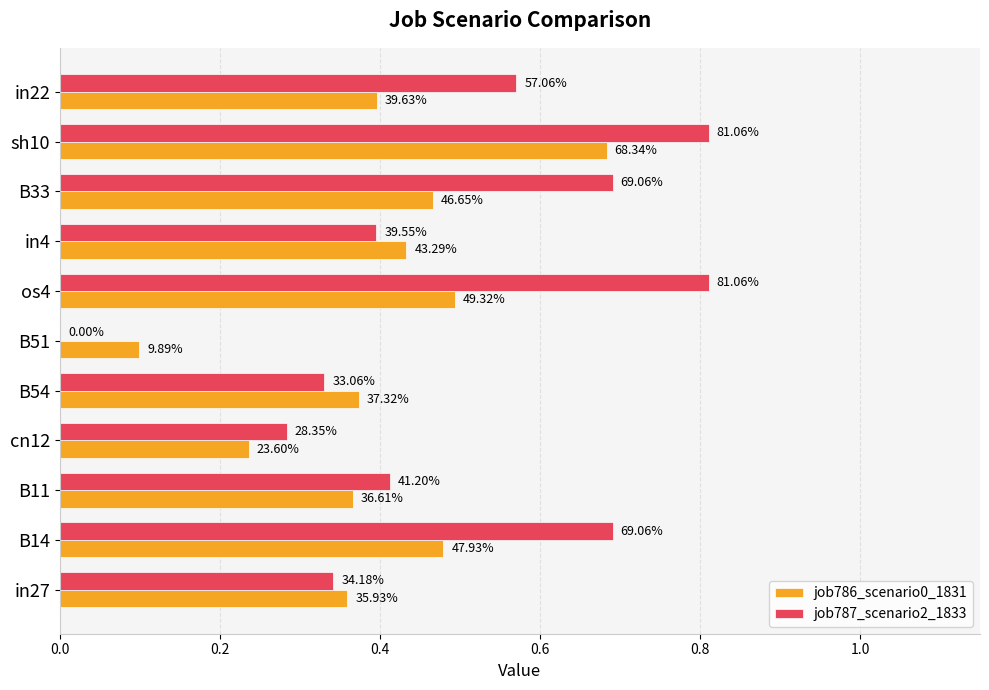

What is the value of the job787_scenario2_1833 bar at the 5th from the left?

0.3